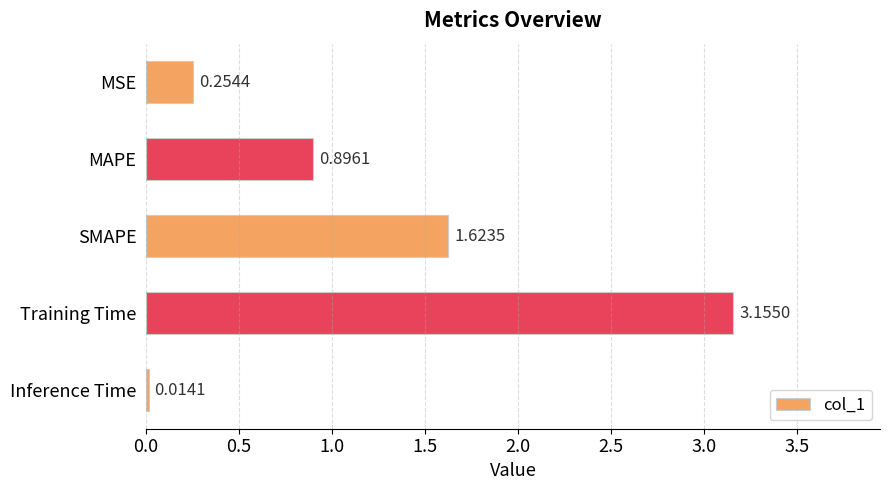

What is the label of the 5th bar from the top?

Inference Time